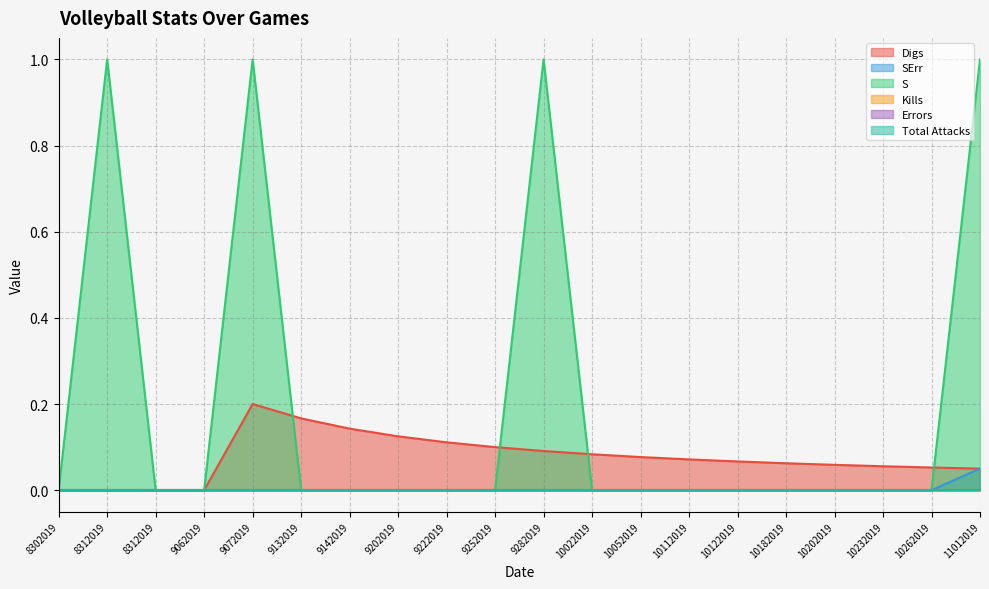

Which label corresponds to the smallest value in the chart?

8302019